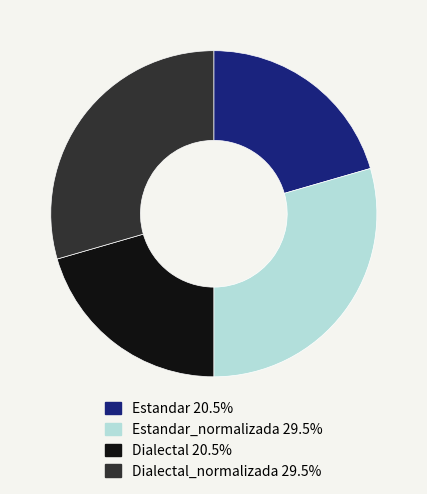

Is there a majority slice in this chart?

No